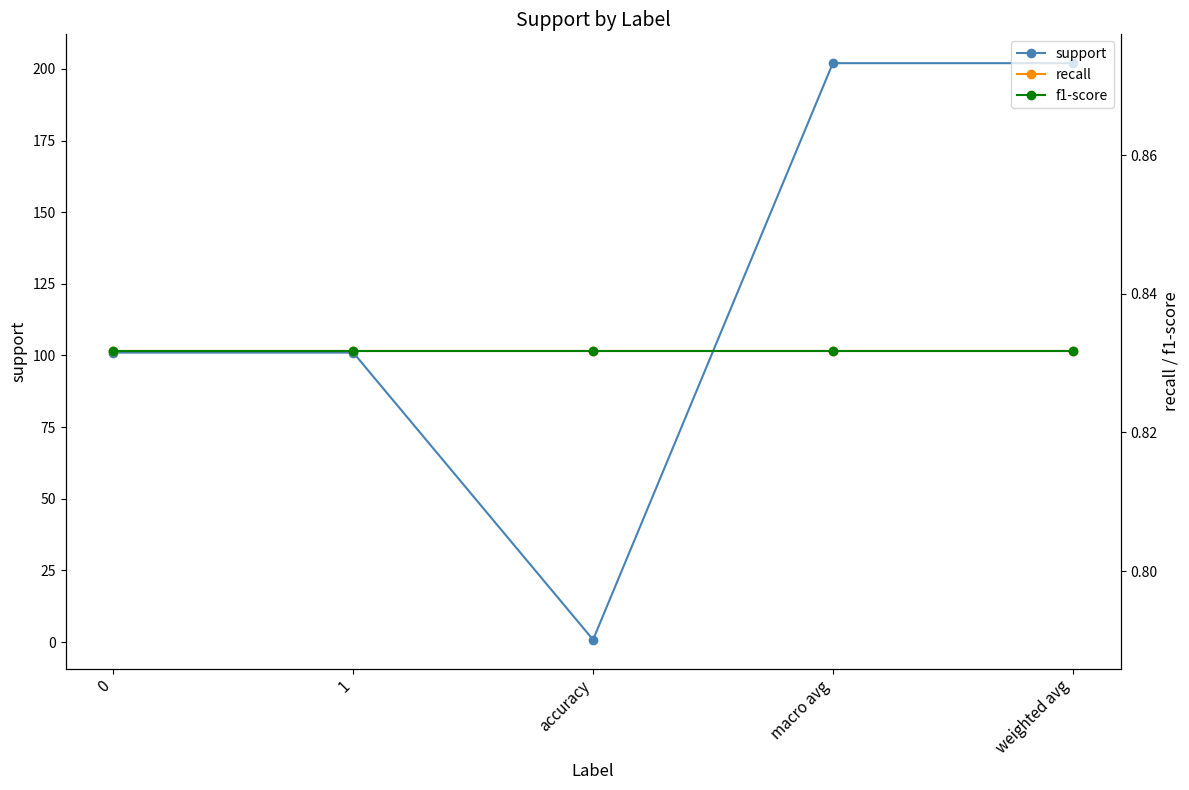

True or false: support and recall intersect in this chart.

False